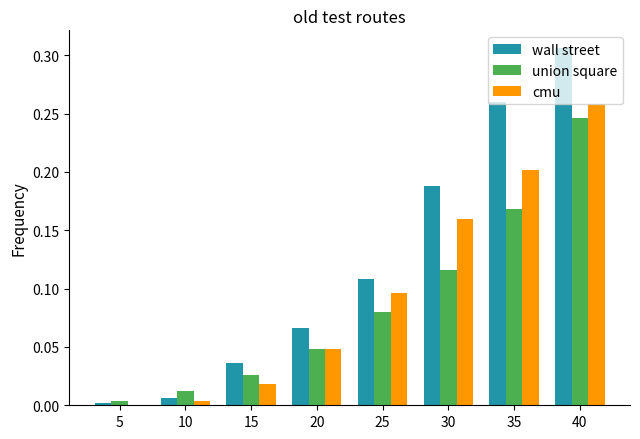

At which category does the chart reach its peak across all series?

40